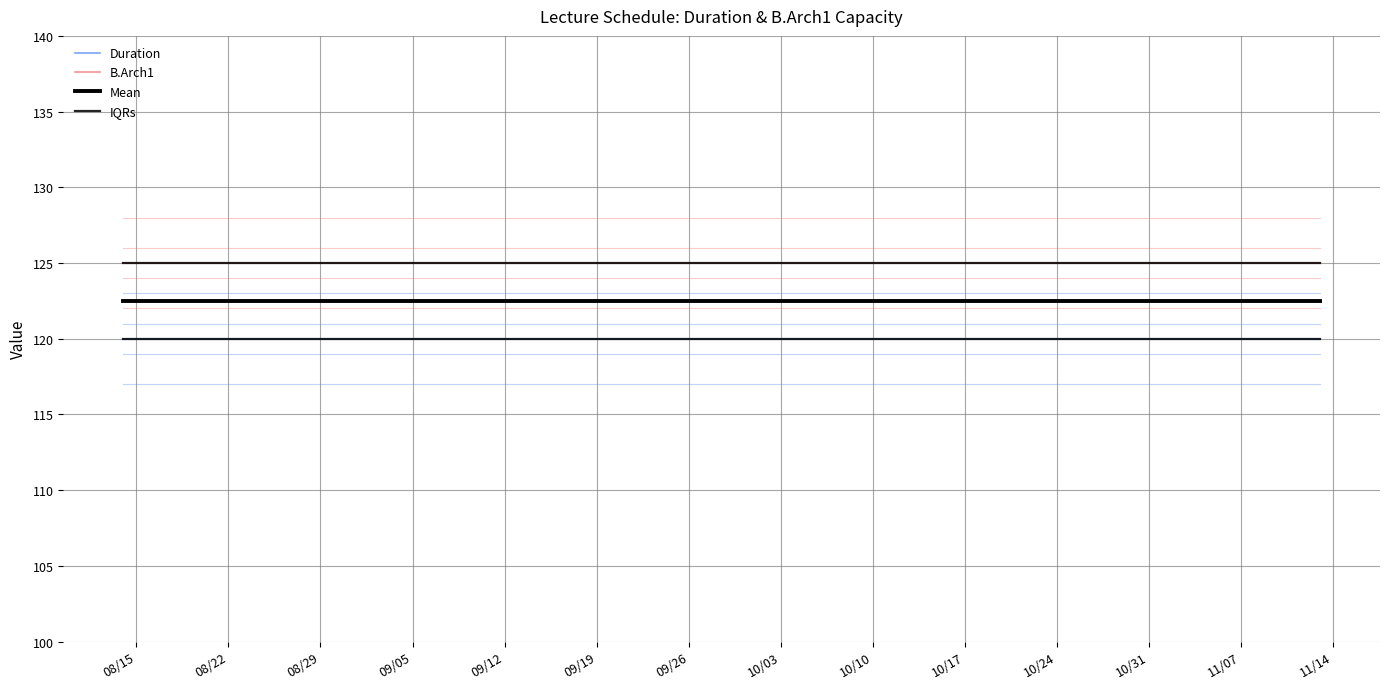

At which category is the sum across all series the highest?

08/15